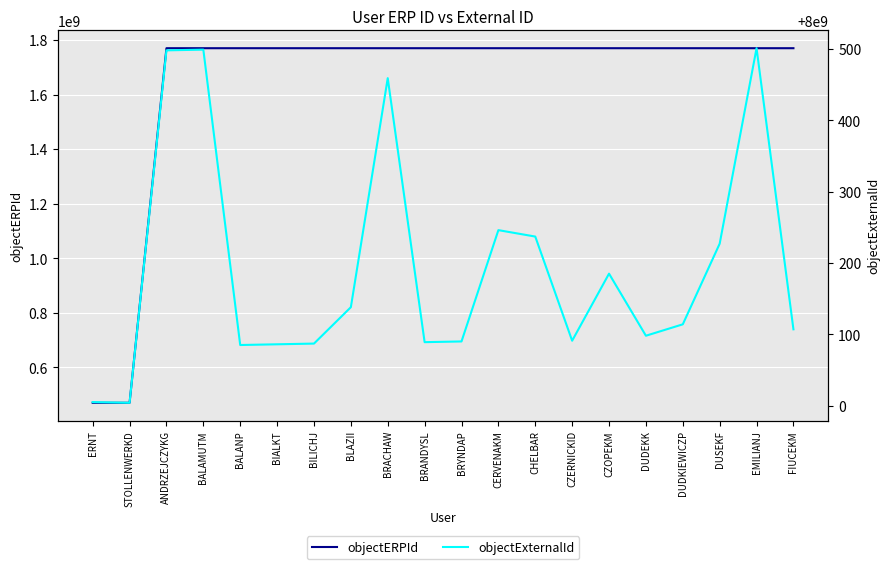

At which label does objectERPId reach its peak?

BALAMUTM